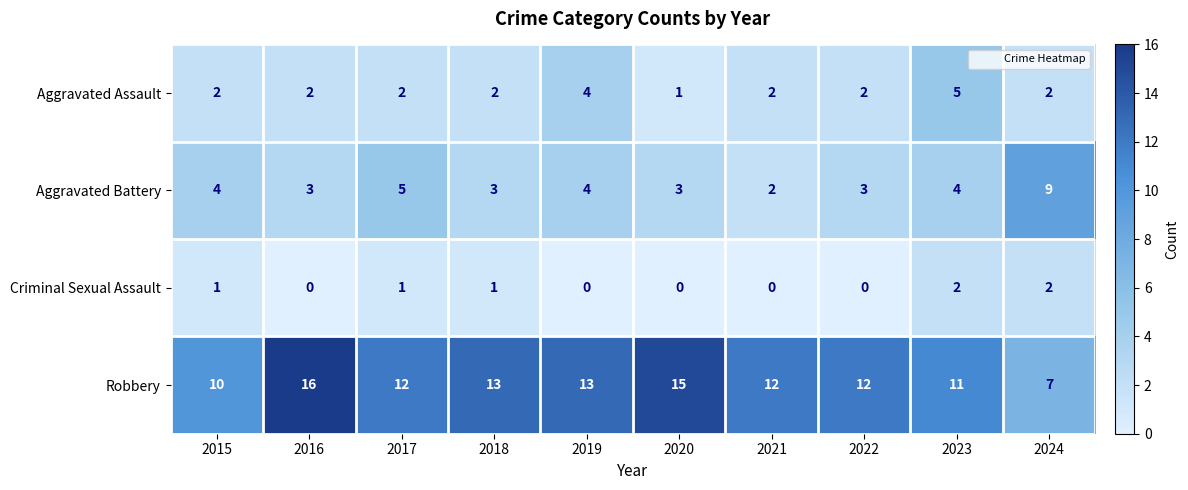

Rank the series at 2015 from highest to lowest value.

Robbery, Aggravated Battery, Aggravated Assault, Criminal Sexual Assault